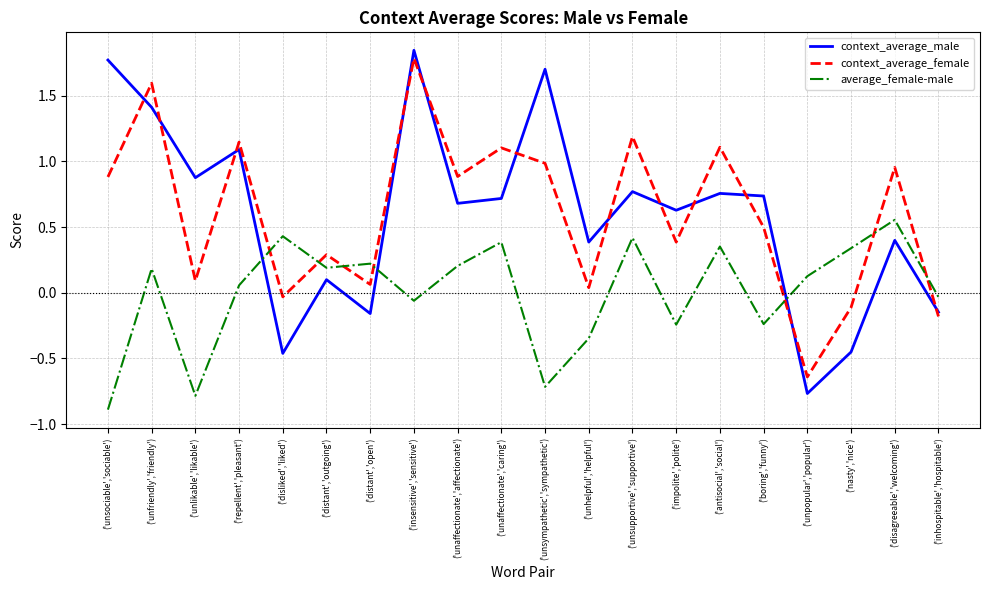

How many intersections are there between average_female-male and context_average_female?

7